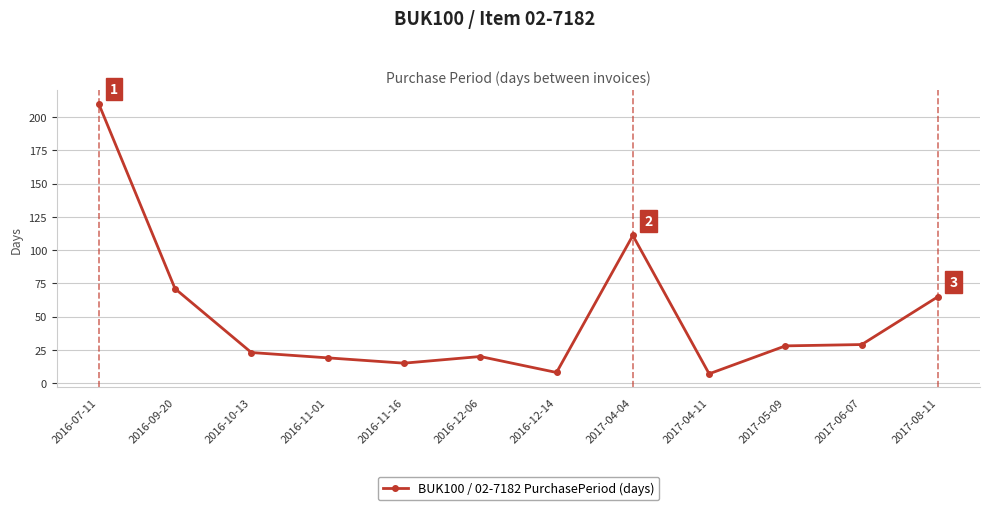

The value at 2016-11-16 is 15. True or false?

True